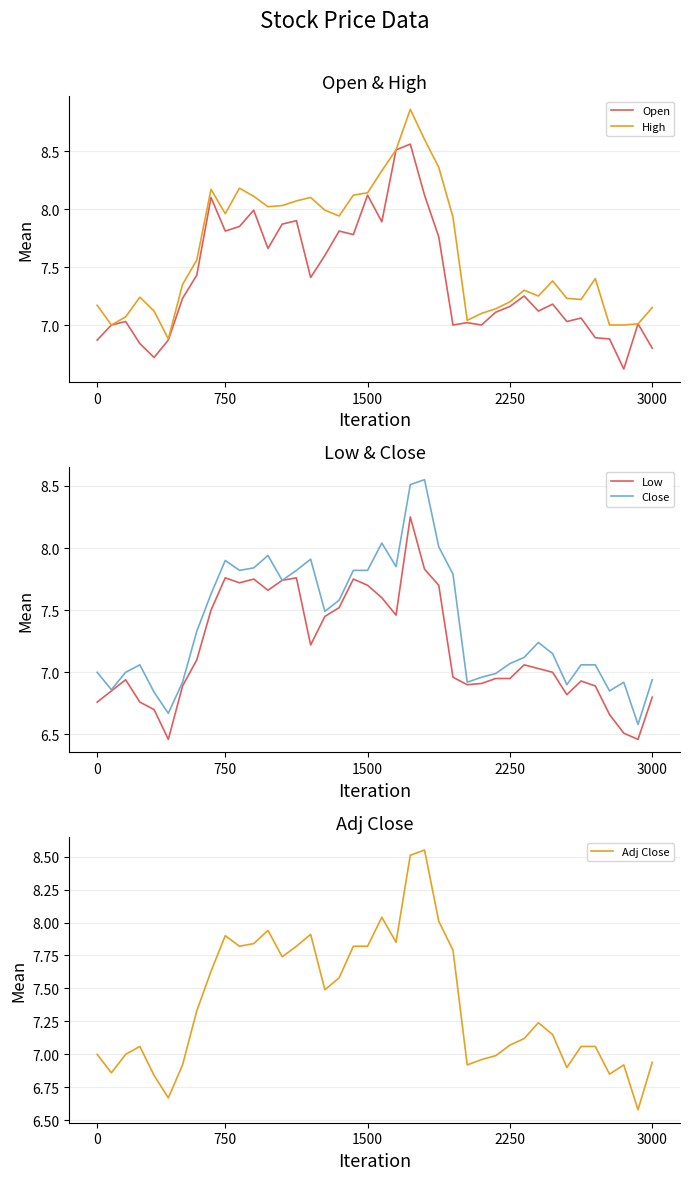

What is the lowest value of the Close series?

6.6